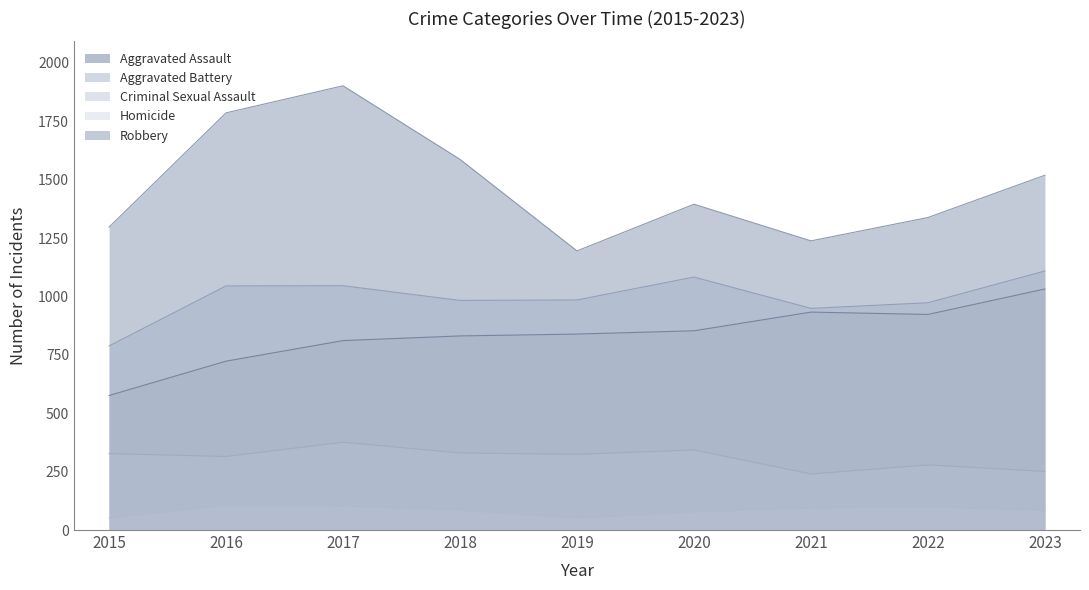

Which series has the largest range (max minus min)?

Robbery